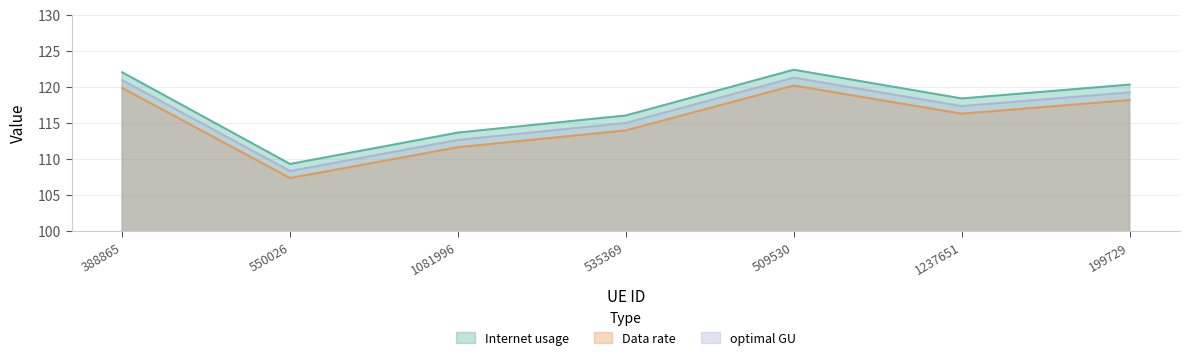

What is the spread (max minus min) of values at 388865?

2.2